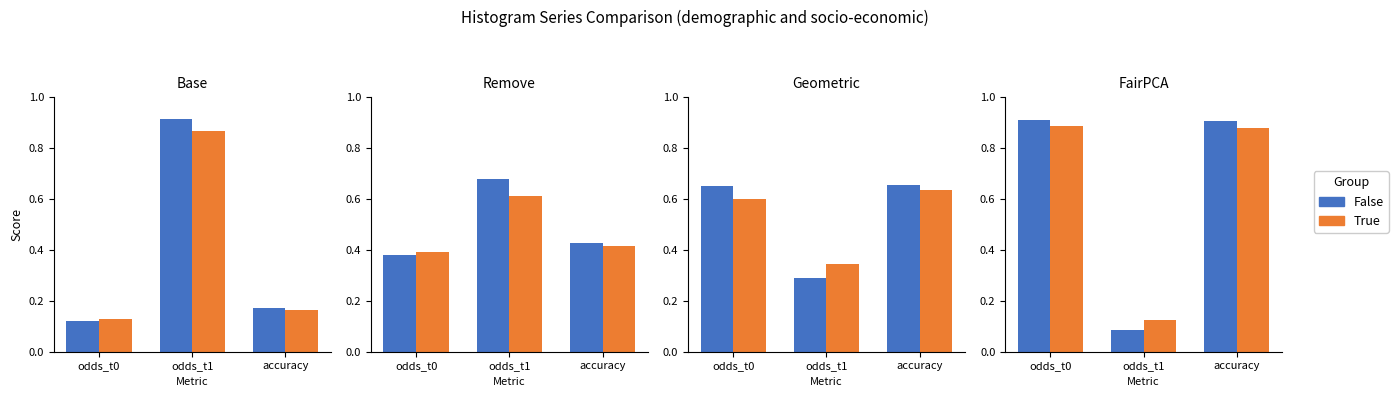

Between odds_t0 and odds_t1, which series saw the biggest shift?

False